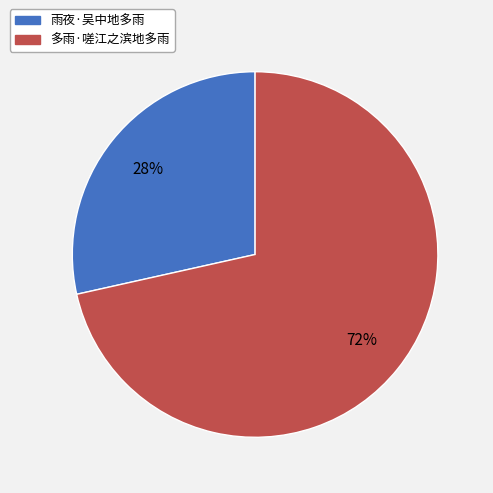

Is there any slice that represents more than half of the pie?

Yes